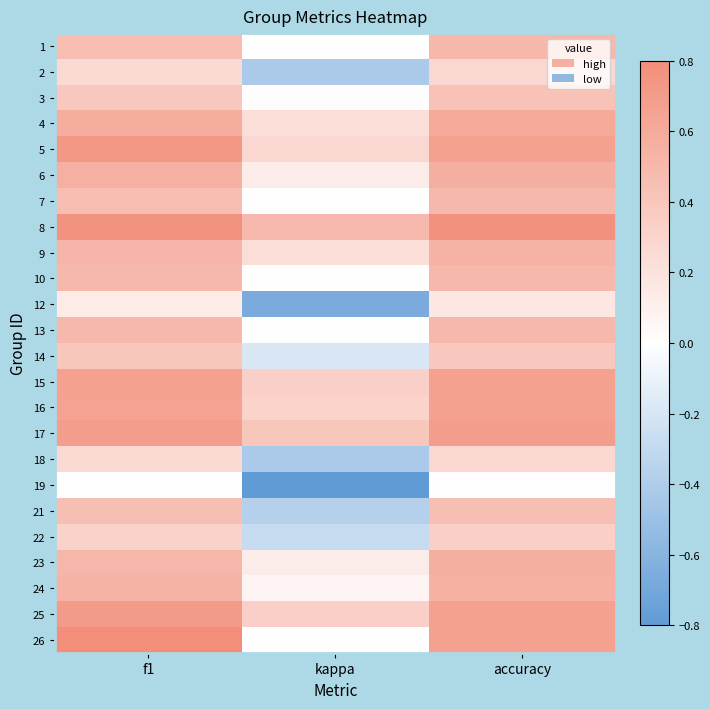

At which category does the chart reach its peak across all series?

f1